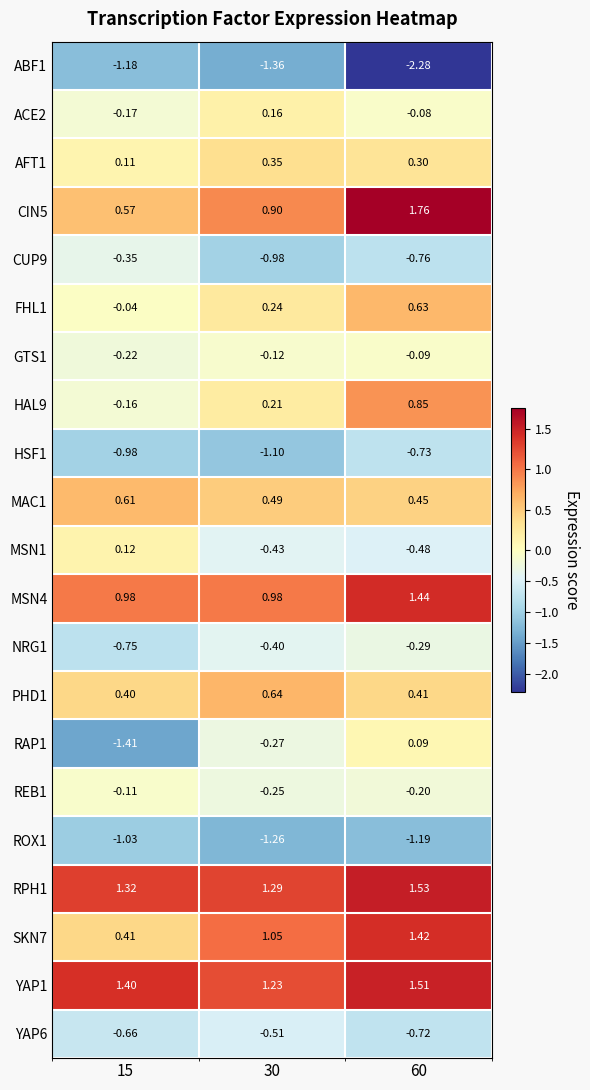

Is the value of MSN4 at 30 greater than the value of RAP1 at 15?

Yes